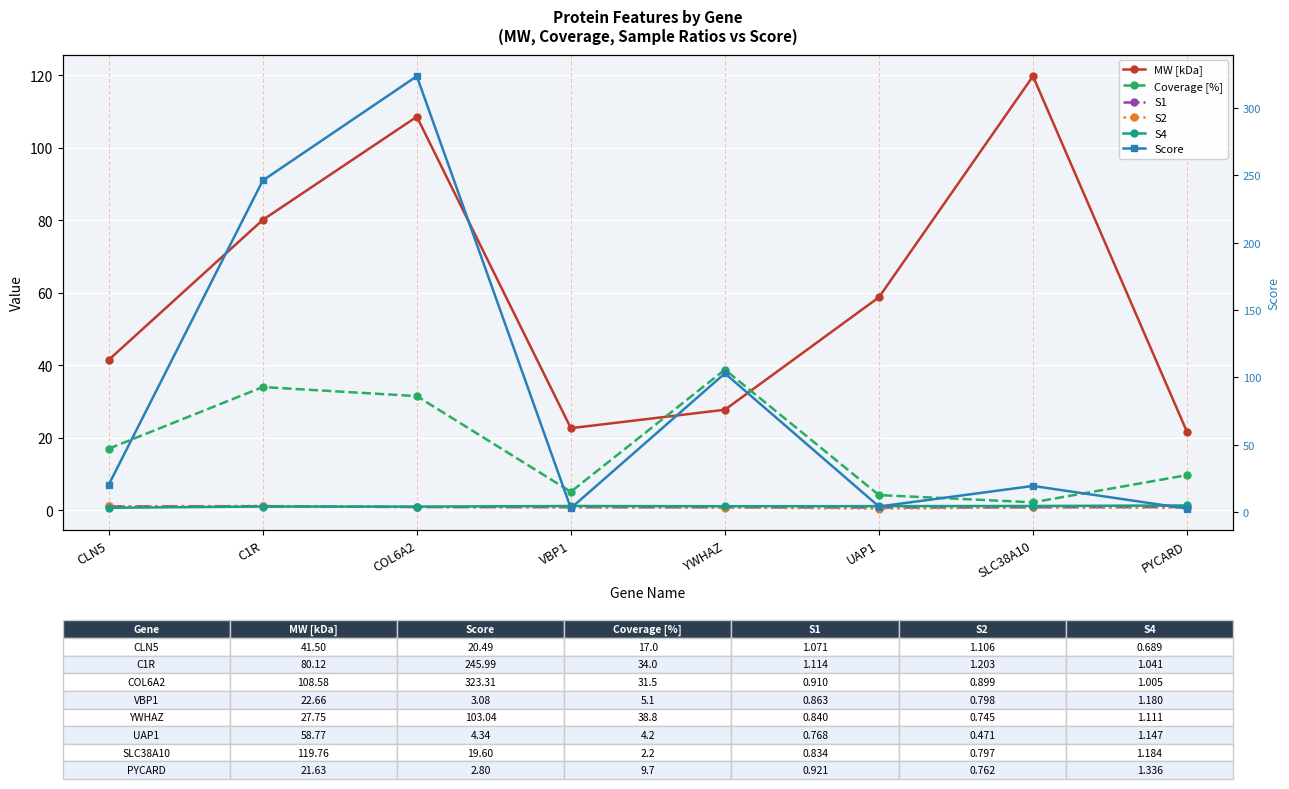

Is the value of MW [kDa] at UAP1 greater than the value of S1 at SLC38A10?

Yes